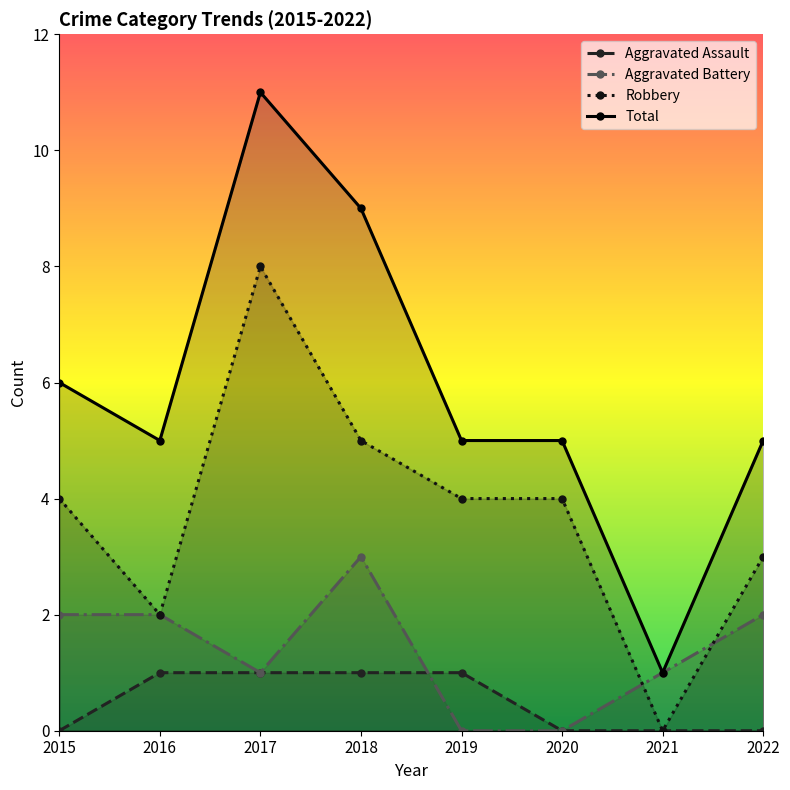

The value of Robbery at 2018 is 5. True or false?

True